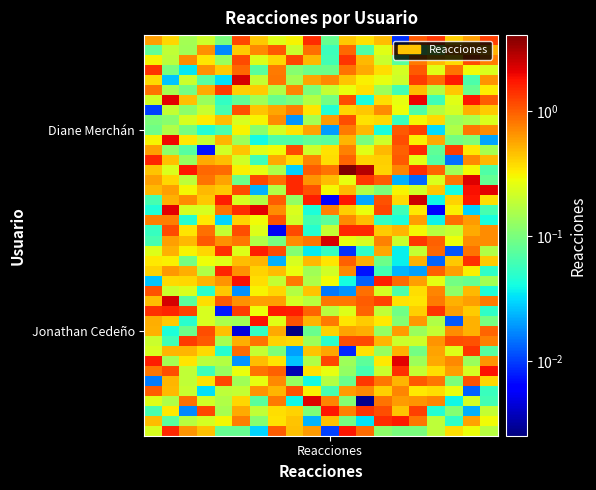

At which category does the chart reach its minimum across all series?

8